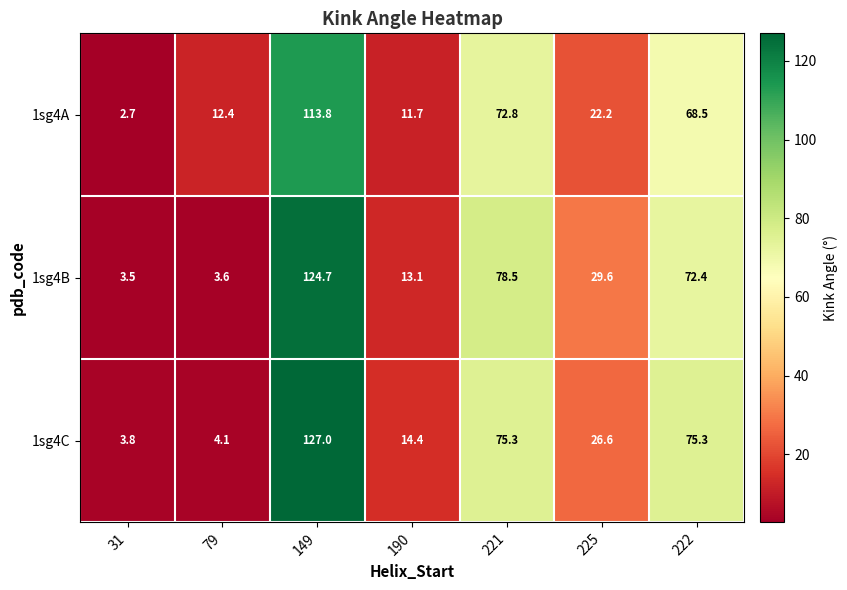

True or false: 1sg4C has a value of 113.0 at 222.

False